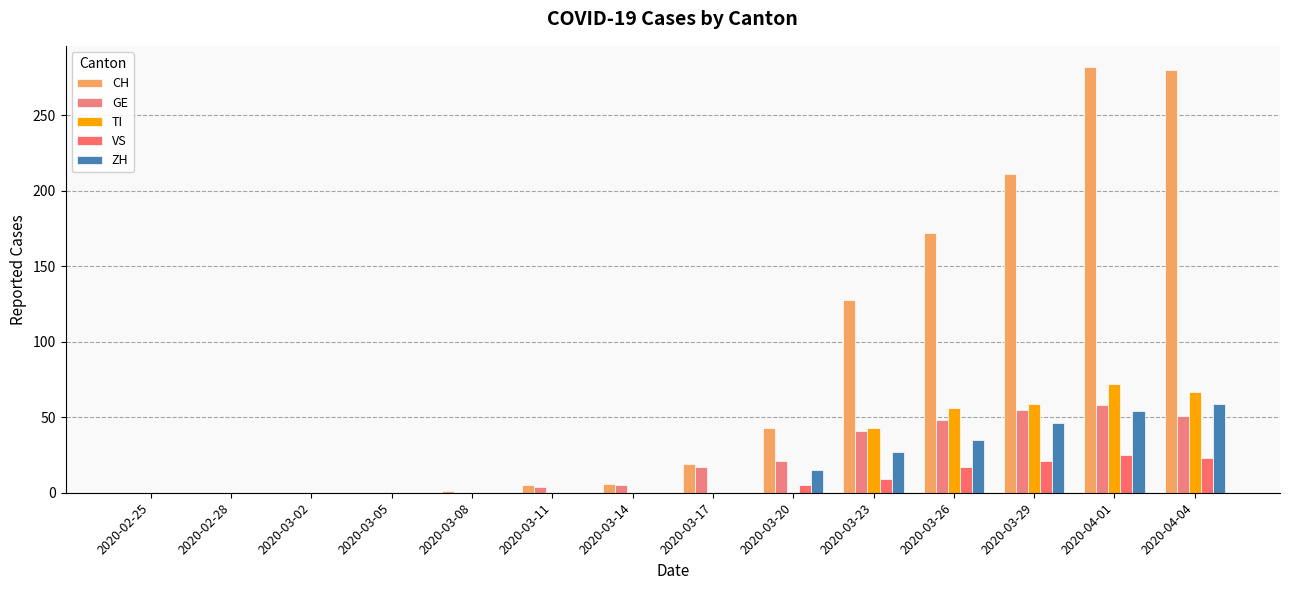

Reading right to left, list all the values displayed in this chart.

CH: 2020-04-04=280	2020-04-01=282	2020-03-29=211	2020-03-26=172	2020-03-23=128	2020-03-20=43	2020-03-17=19	2020-03-14=6	2020-03-11=5	2020-03-08=1	2020-03-05=0	2020-03-02=0	2020-02-28=0	2020-02-25=0
GE: 2020-04-04=51	2020-04-01=58	2020-03-29=55	2020-03-26=48	2020-03-23=41	2020-03-20=21	2020-03-17=17	2020-03-14=5	2020-03-11=4	2020-03-08=0	2020-03-05=0	2020-03-02=0	2020-02-28=0	2020-02-25=0
TI: 2020-04-04=67	2020-04-01=72	2020-03-29=59	2020-03-26=56	2020-03-23=43	2020-03-20=0	2020-03-17=0	2020-03-14=0	2020-03-11=0	2020-03-08=0	2020-03-05=0	2020-03-02=0	2020-02-28=0	2020-02-25=0
VS: 2020-04-04=23	2020-04-01=25	2020-03-29=21	2020-03-26=17	2020-03-23=9	2020-03-20=5	2020-03-17=0	2020-03-14=0	2020-03-11=0	2020-03-08=0	2020-03-05=0	2020-03-02=0	2020-02-28=0	2020-02-25=0
ZH: 2020-04-04=59	2020-04-01=54	2020-03-29=46	2020-03-26=35	2020-03-23=27	2020-03-20=15	2020-03-17=0	2020-03-14=0	2020-03-11=0	2020-03-08=0	2020-03-05=0	2020-03-02=0	2020-02-28=0	2020-02-25=0